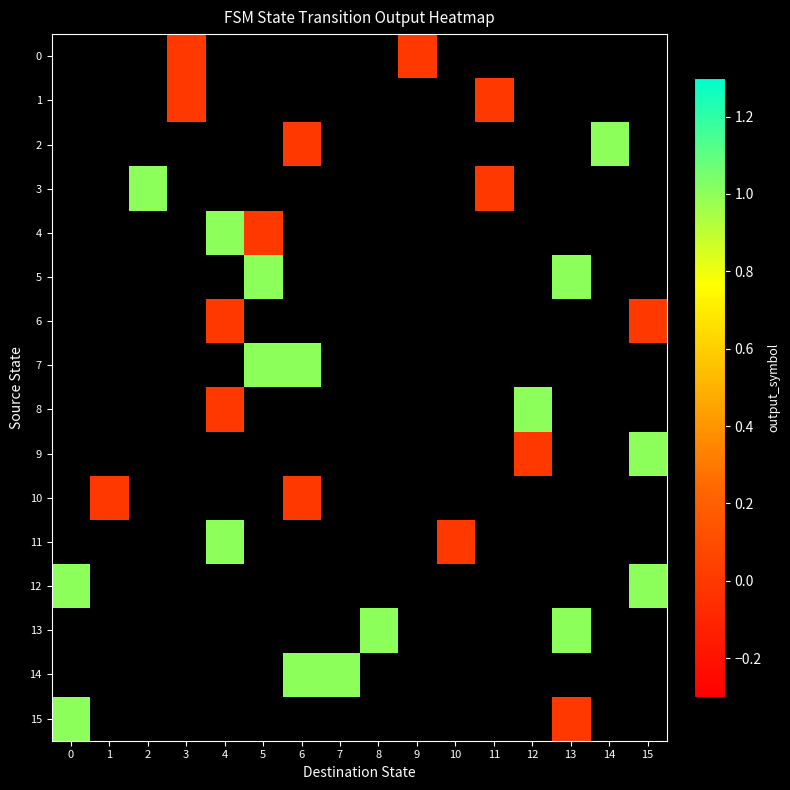

Between 4 and 10, which series saw the biggest shift?

11